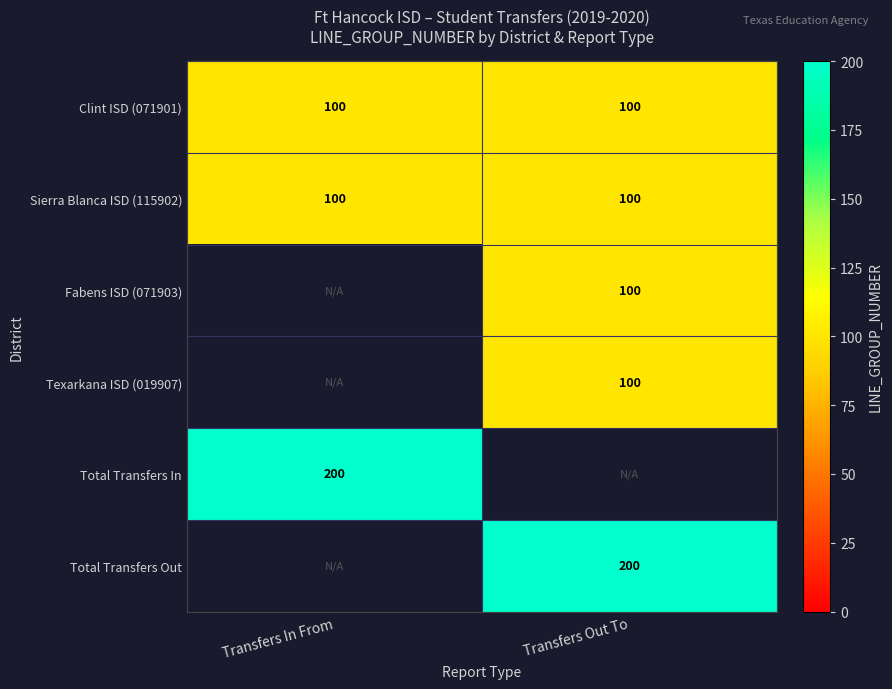

At how many categories does at least one series exceed 124?

2